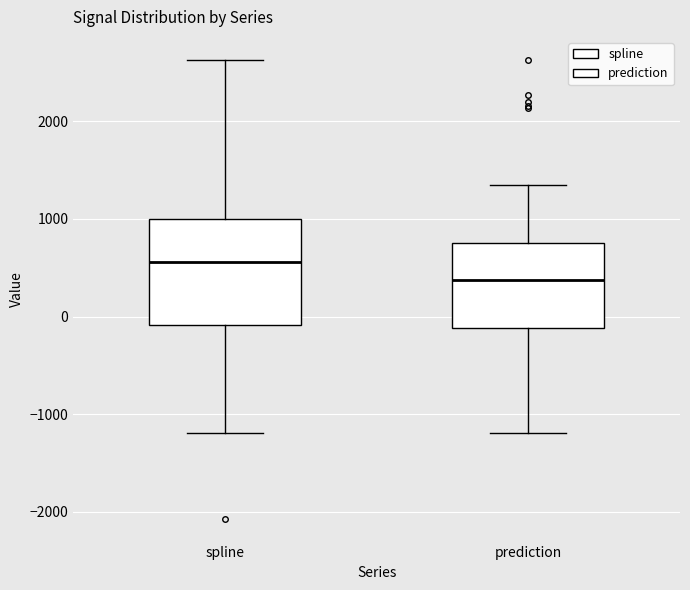

Reading left to right, transcribe this box plot: for each box, give where its median line is, the range the box spans, and where its two whiskers end, as read against the y-axis. The values are not printed on the chart, so give them approximately, as read against the axis.

spline: median 600, box -100 to 1000, whiskers -1200 to 2600
prediction: median 400, box -100 to 800, whiskers -1200 to 1300